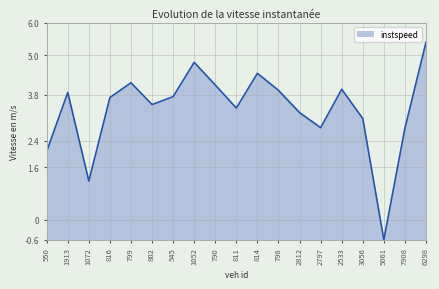

Where is the first local maximum?

1913